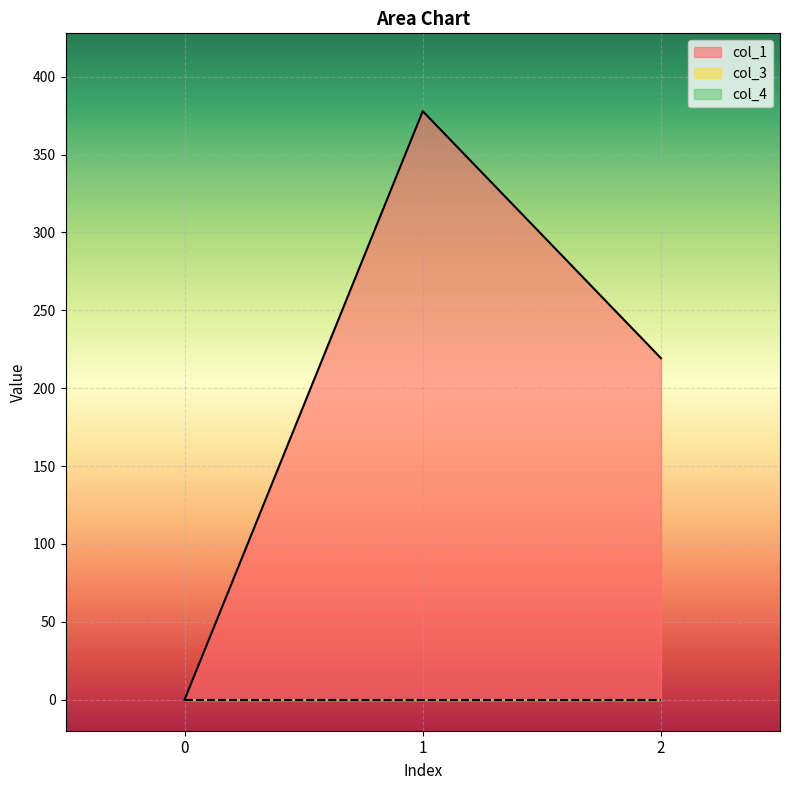

What are all the series names shown in the legend?

col_1, col_3, col_4